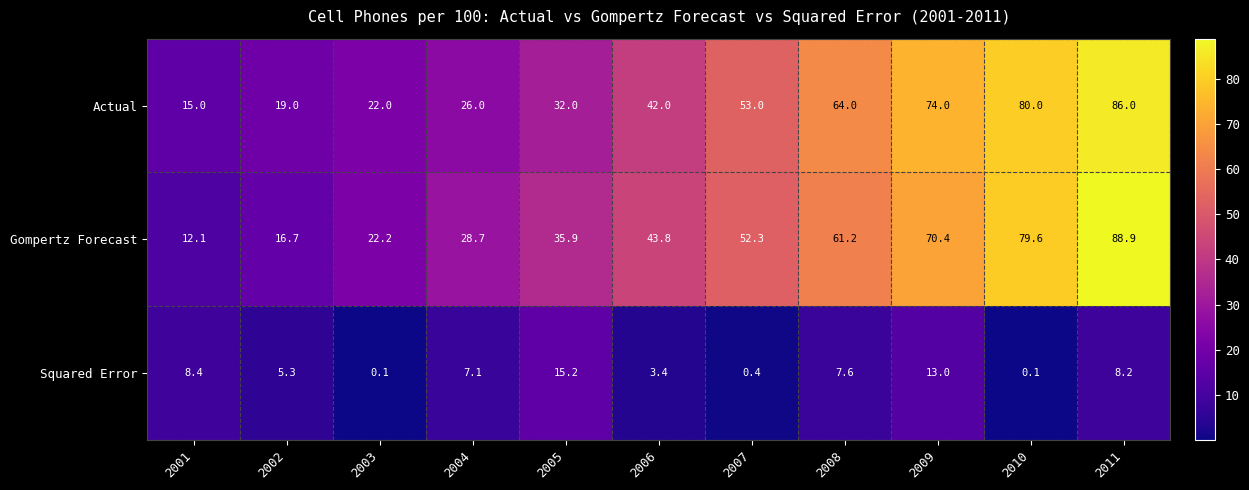

Which category has the highest value across all series?

2011